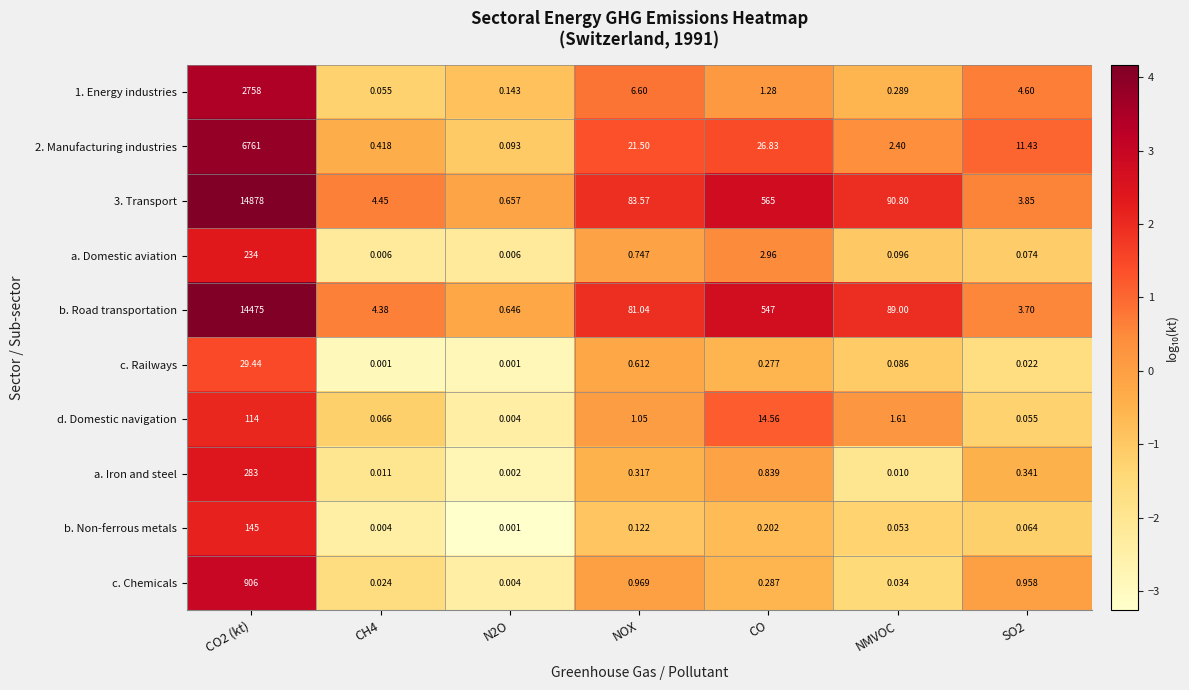

At which label is b. Road transportation closest to 7237?

CO